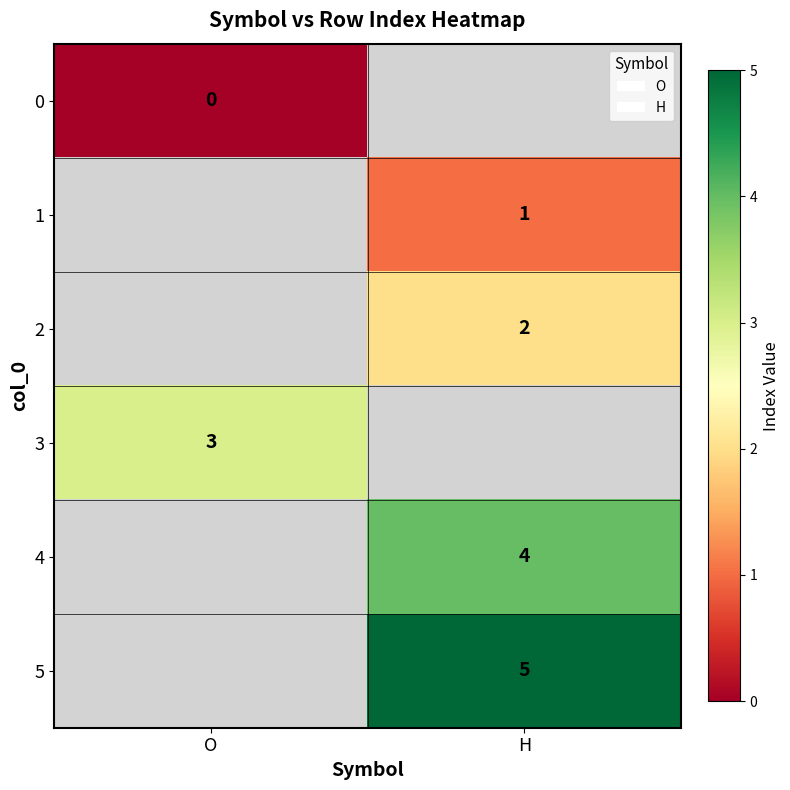

The 4 series shows 1 at H. True or false?

False